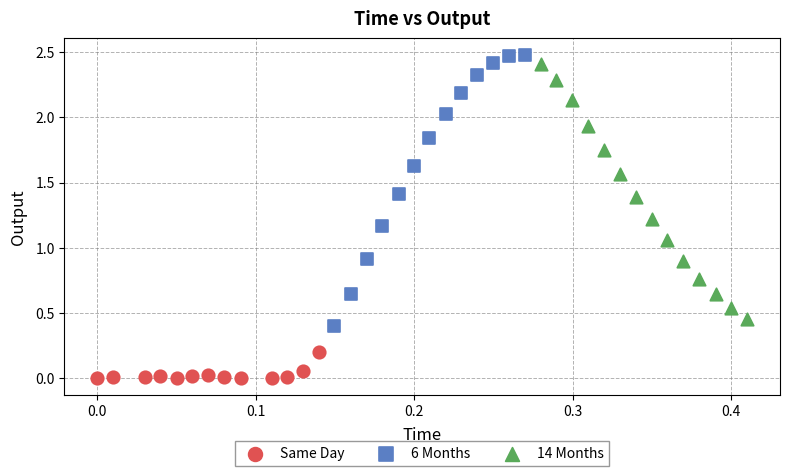

Which series reaches the maximum Y coordinate?

6 Months